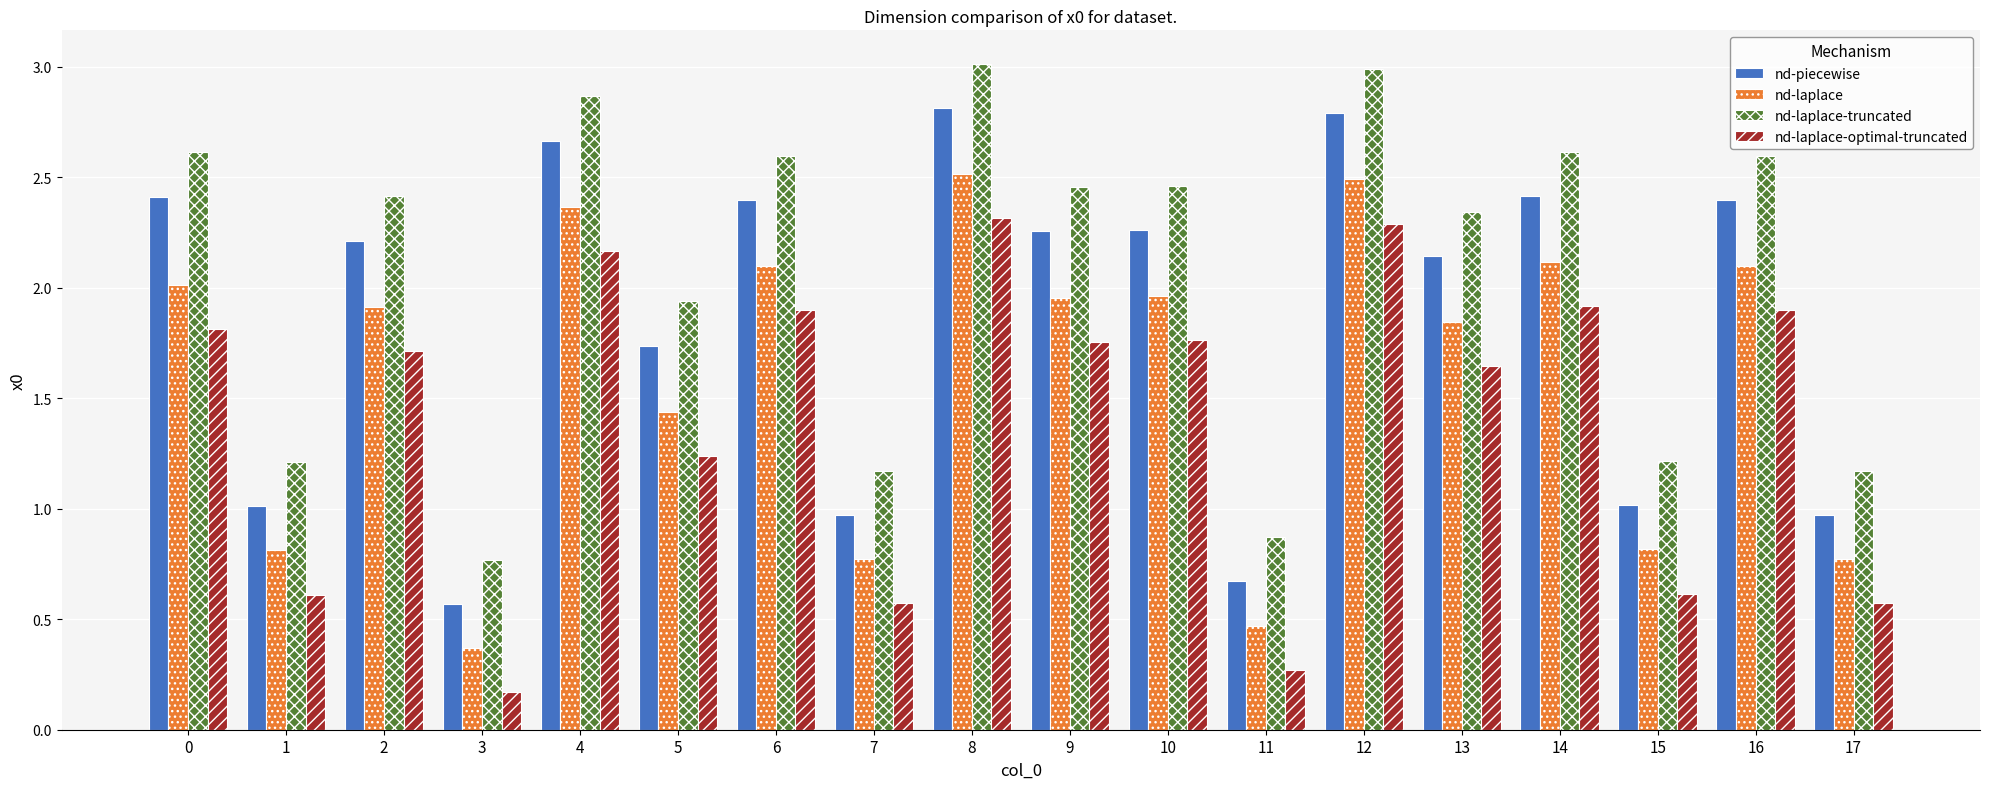

What is the lowest value of the nd-laplace-optimal-truncated series?

0.2